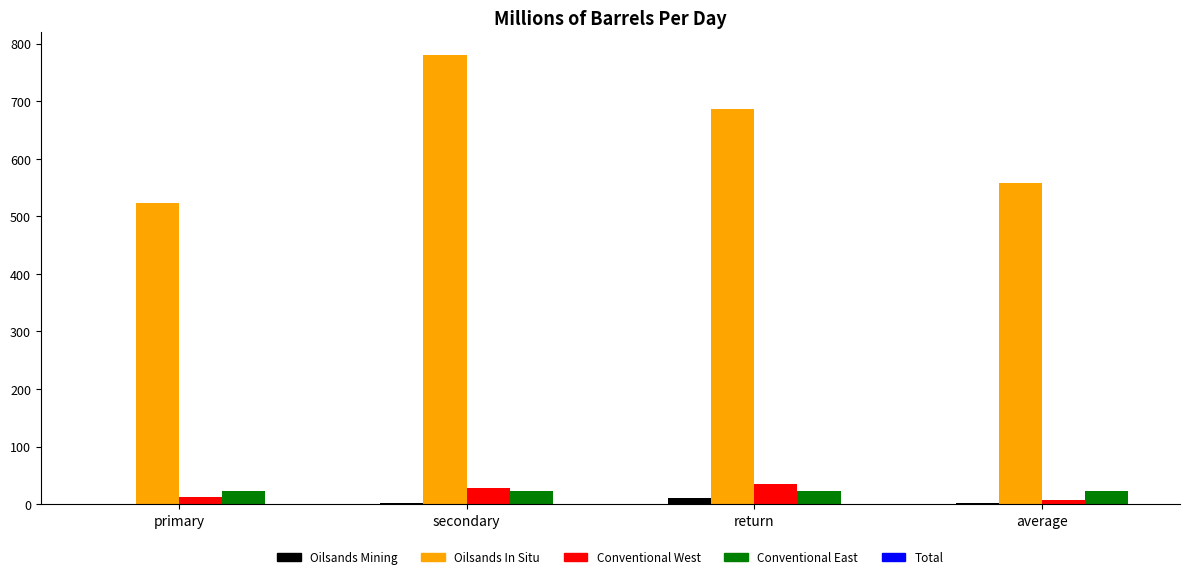

Are the bars grouped side by side (vs. stacked)?

Yes